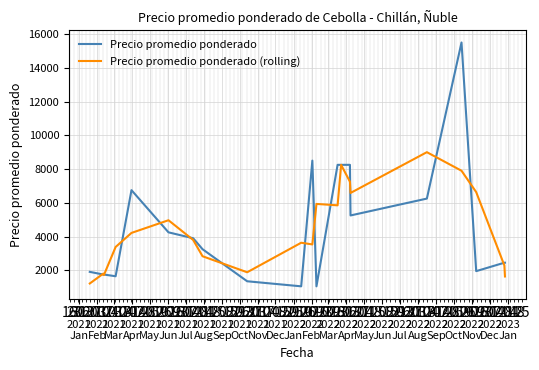

What is the lowest value of the Precio promedio ponderado series?

1050.0